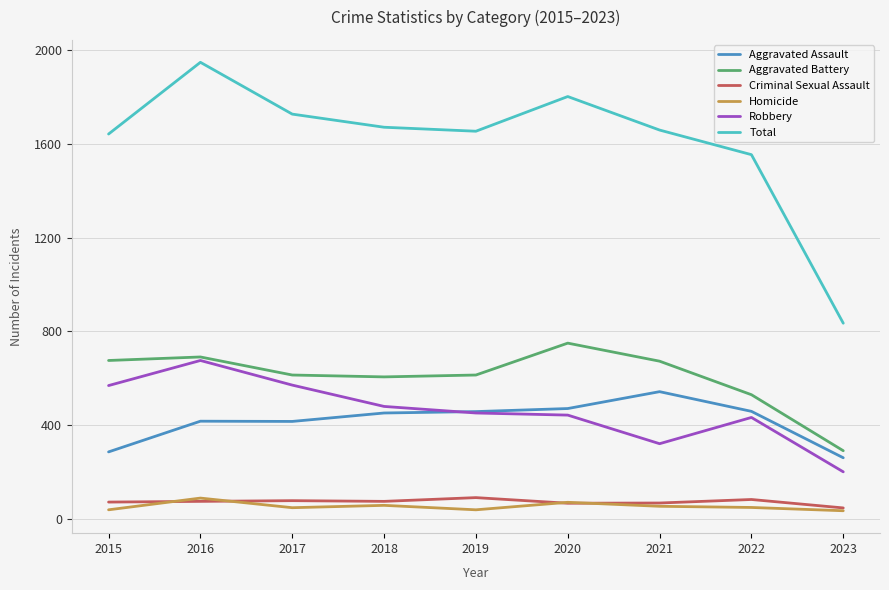

True or false: Total and Homicide cross at least once.

False